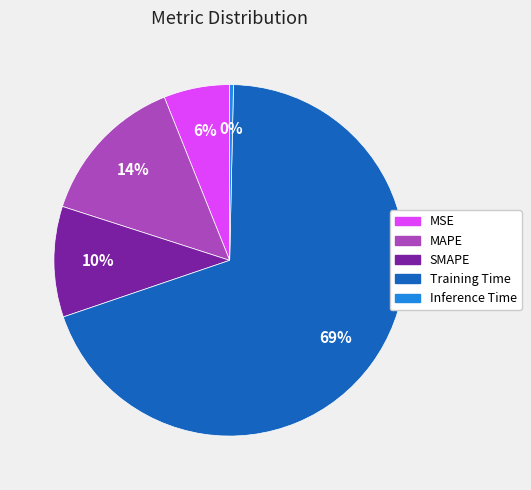

Combined, do Inference Time and Training Time account for over 50%?

Yes